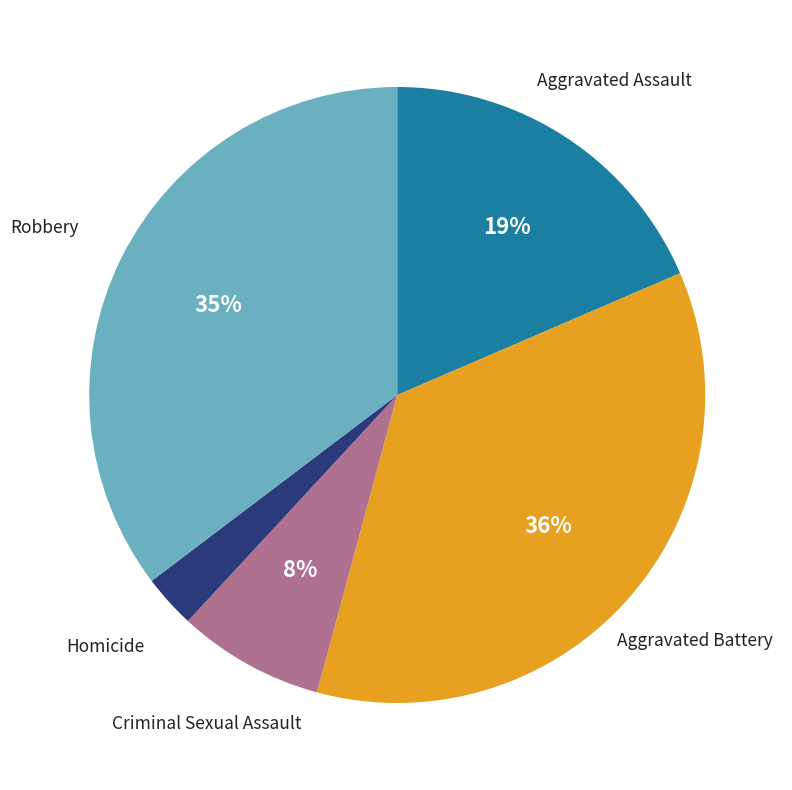

To the nearest percent, what is the average slice percentage?

20%